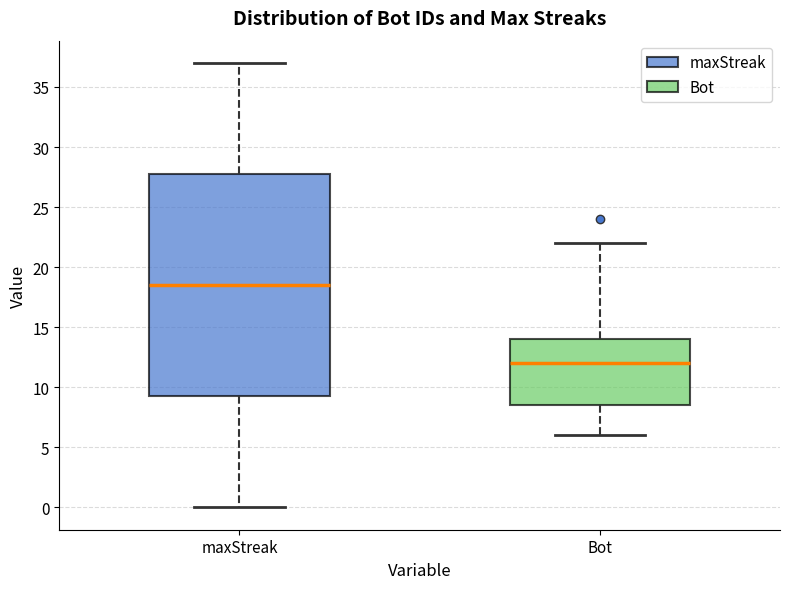

Which box's median line is the lowest?

Bot